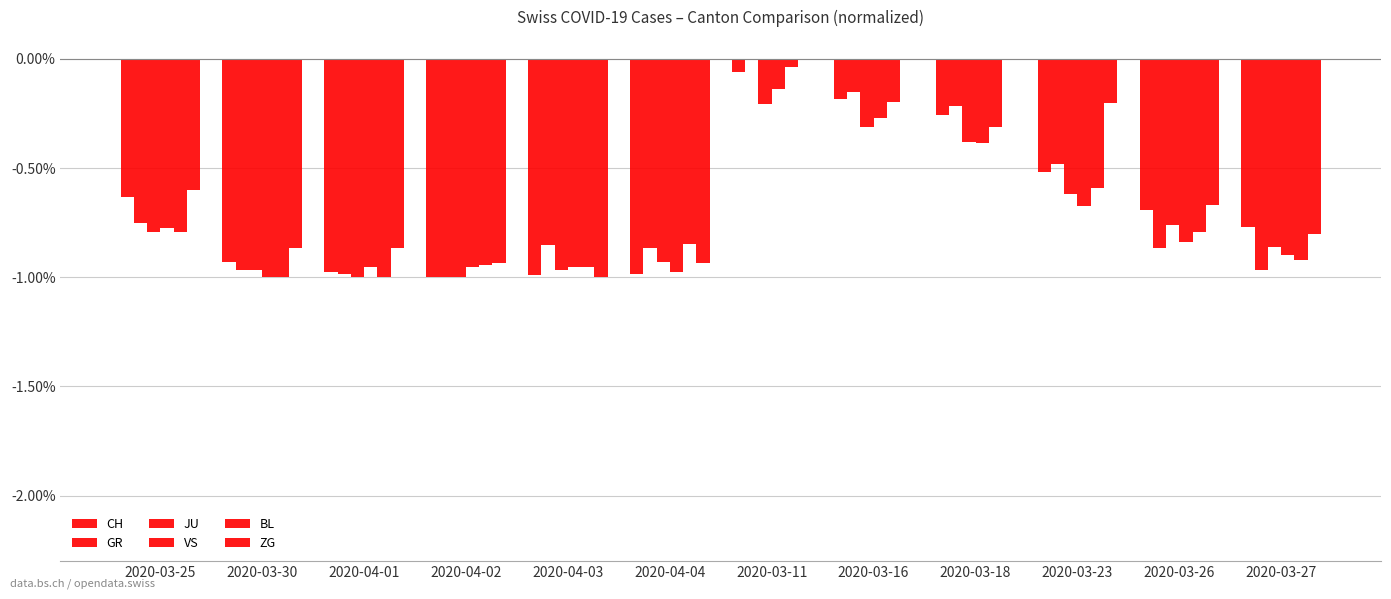

How many groups of bars are there?

12